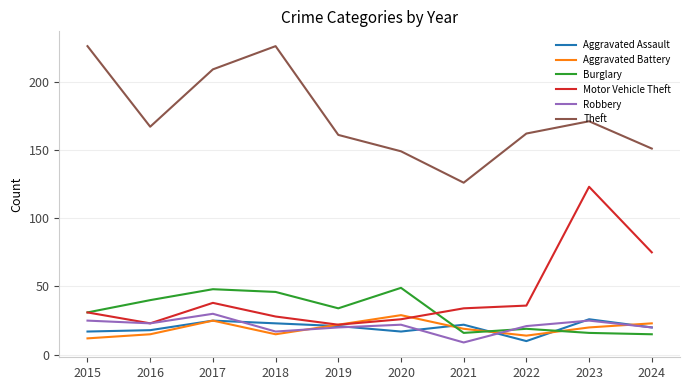

How many lines are shown in the chart?

6